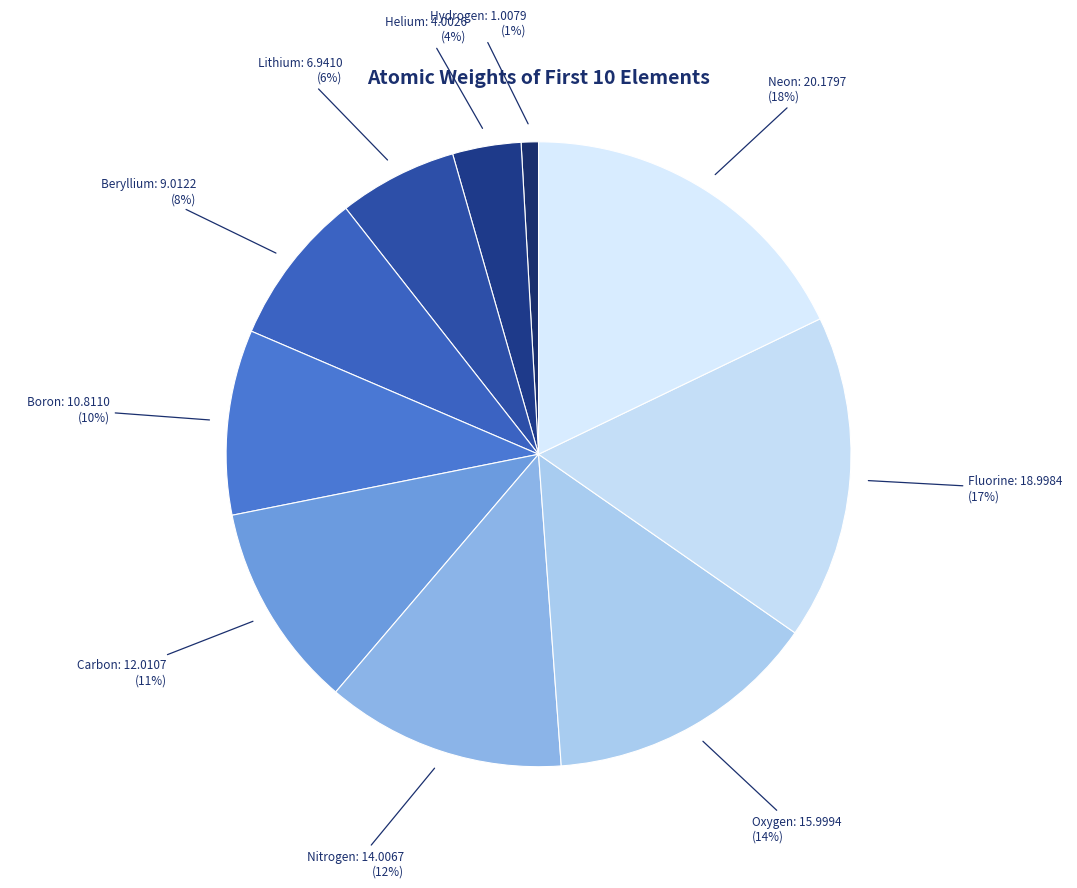

How many slices are in this pie chart?

10